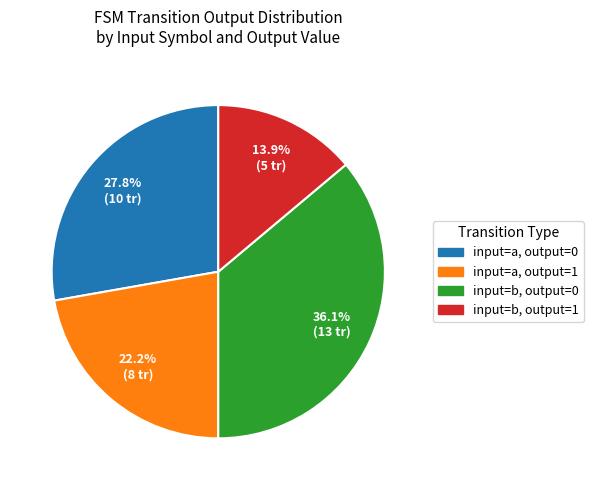

Does input=b, output=1 represent more than half of the total?

No